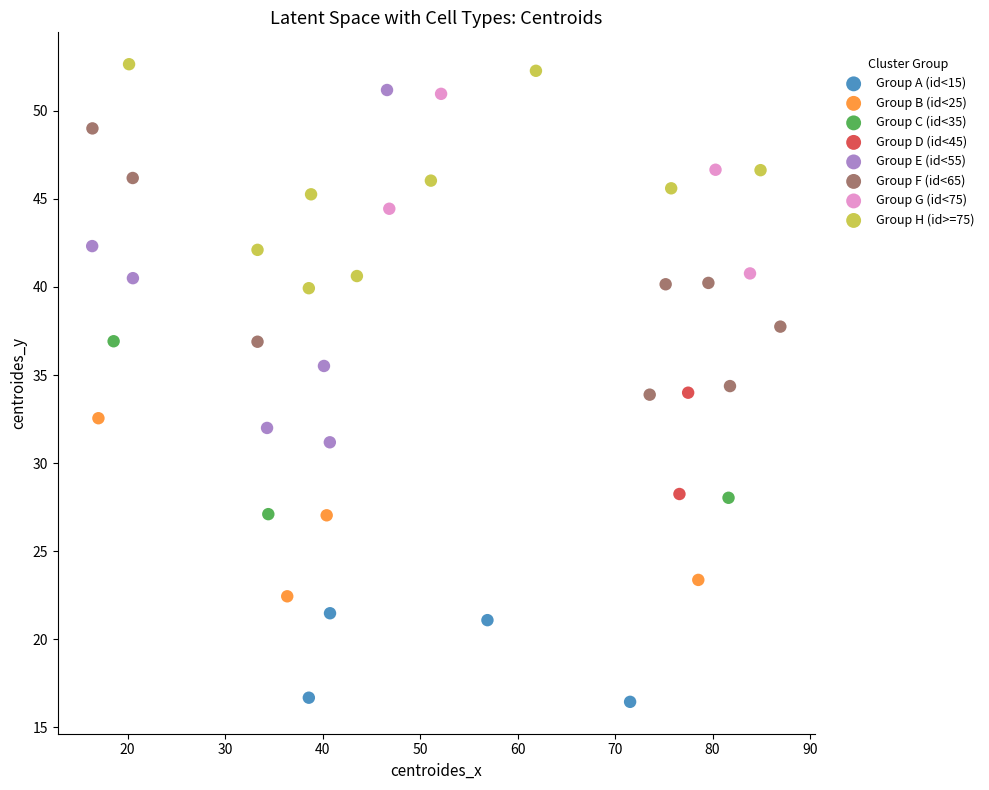

What are all the series names shown in the legend?

Group A (id<15), Group B (id<25), Group C (id<35), Group D (id<45), Group E (id<55), Group F (id<65), Group G (id<75), Group H (id>=75)